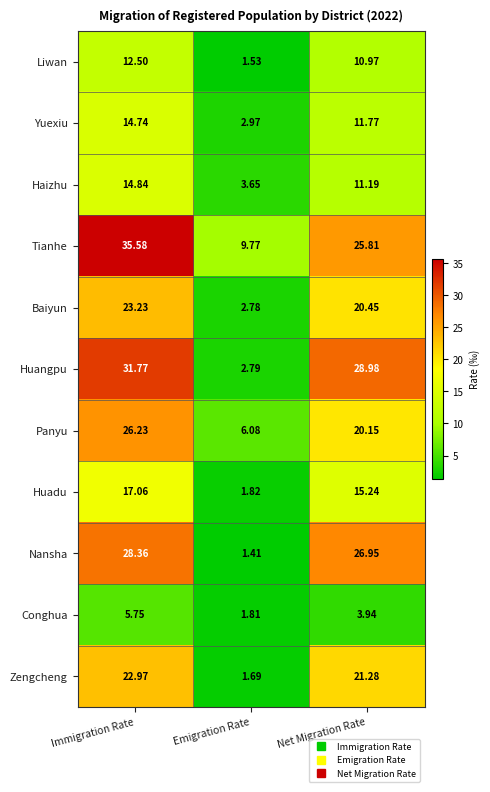

At which label does Liwan first exceed 10?

Immigration Rate